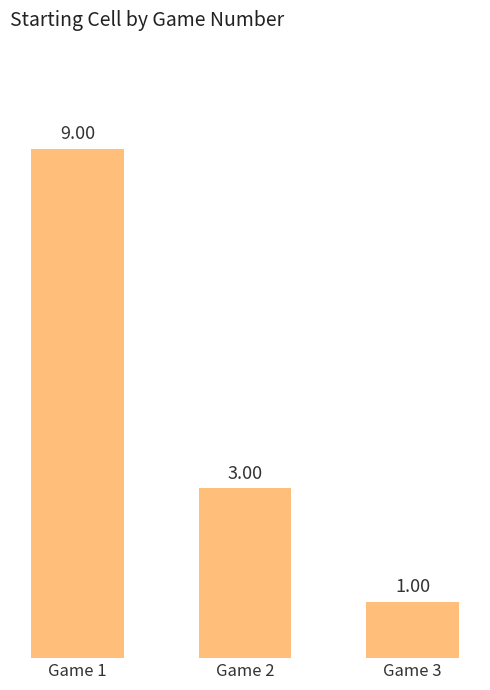

Which category has the lowest value across all series?

Game 3